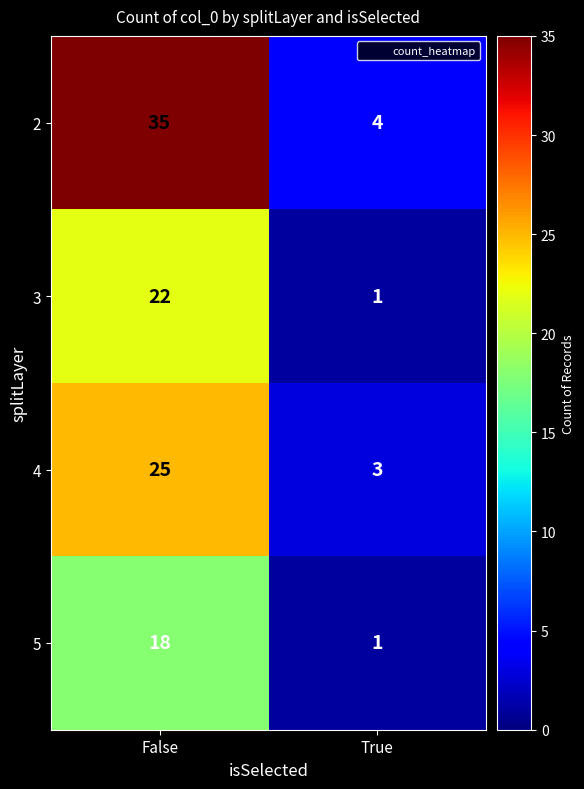

Read the 5 value at False.

18